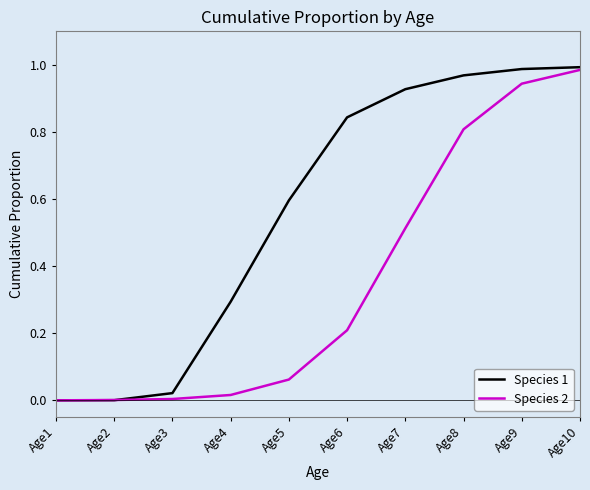

Which series changed the most between Age5 and Age6?

Species 1